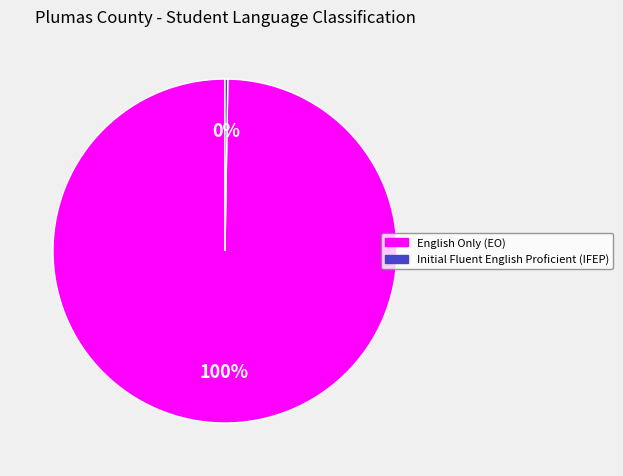

Does any single category account for the majority?

Yes